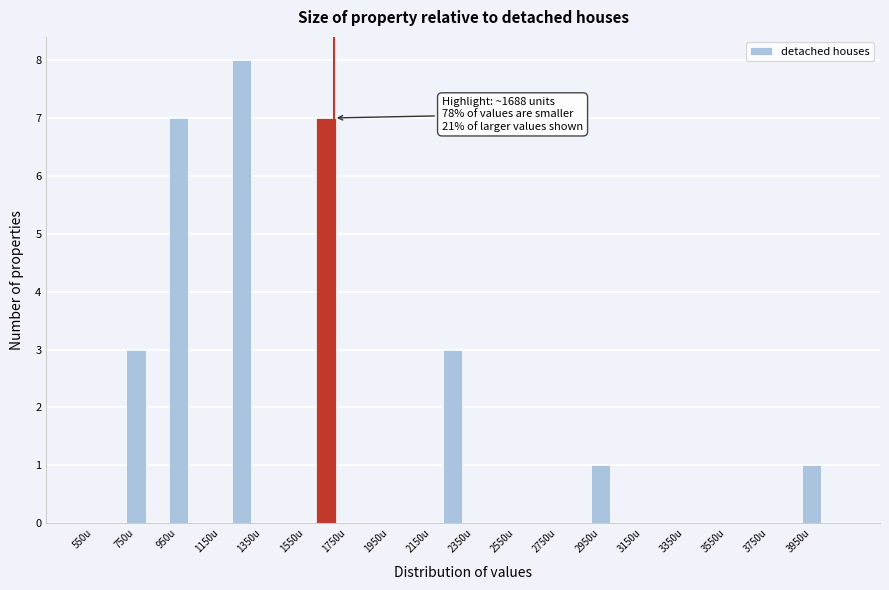

Which range on the x-axis has the tallest bar?

1200 to 1300